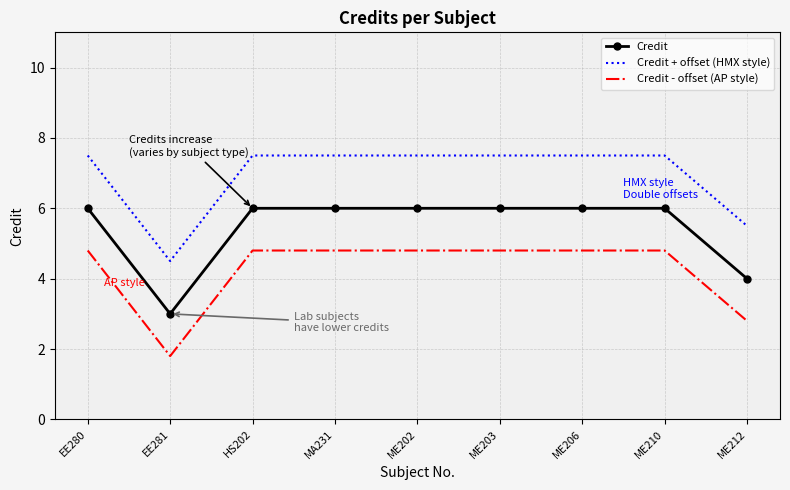

Where does the Credit + offset (HMX style) series first go above 7?

EE280